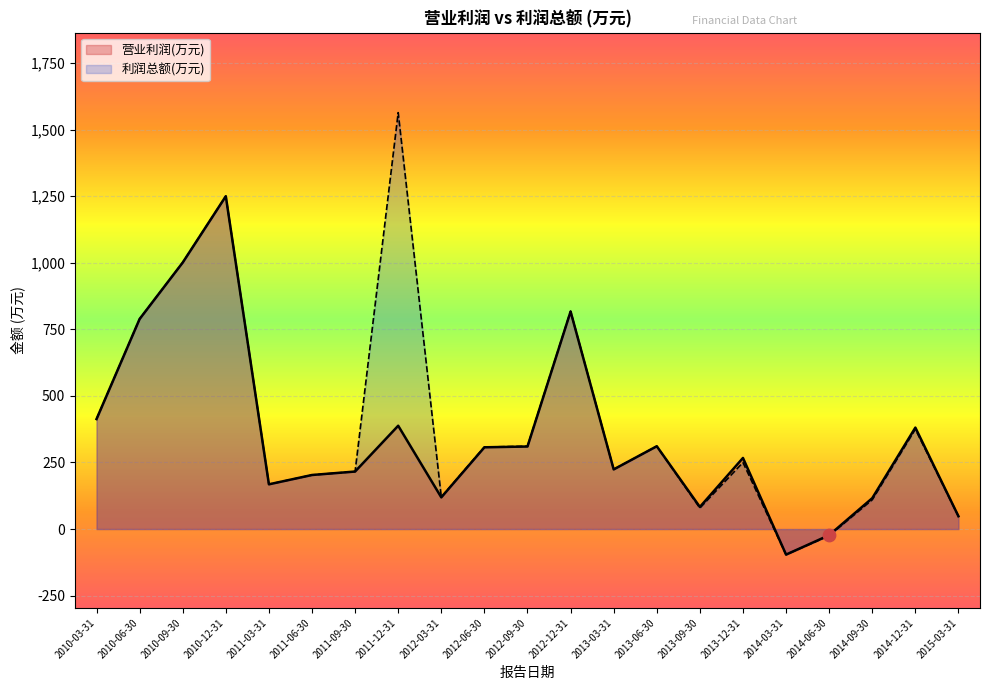

Is the value of 利润总额(万元) at 2011-06-30 greater than the value of 营业利润(万元) at 2013-03-31?

No